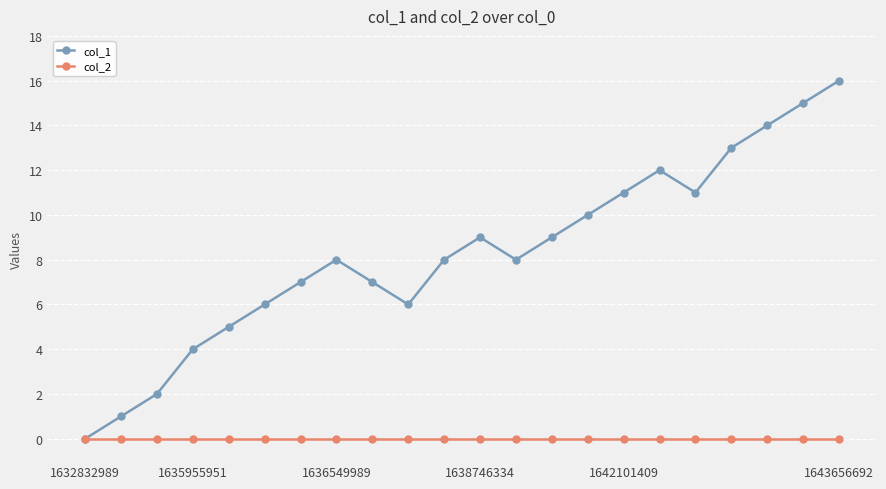

Which series has the largest total across all categories?

col_1